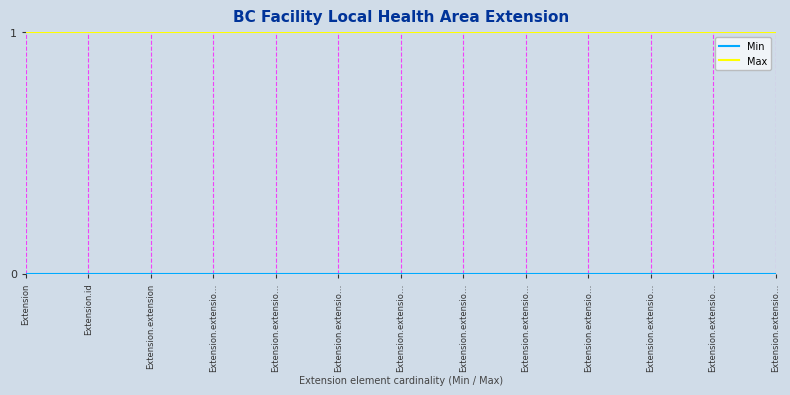

How many lines are shown in the chart?

2